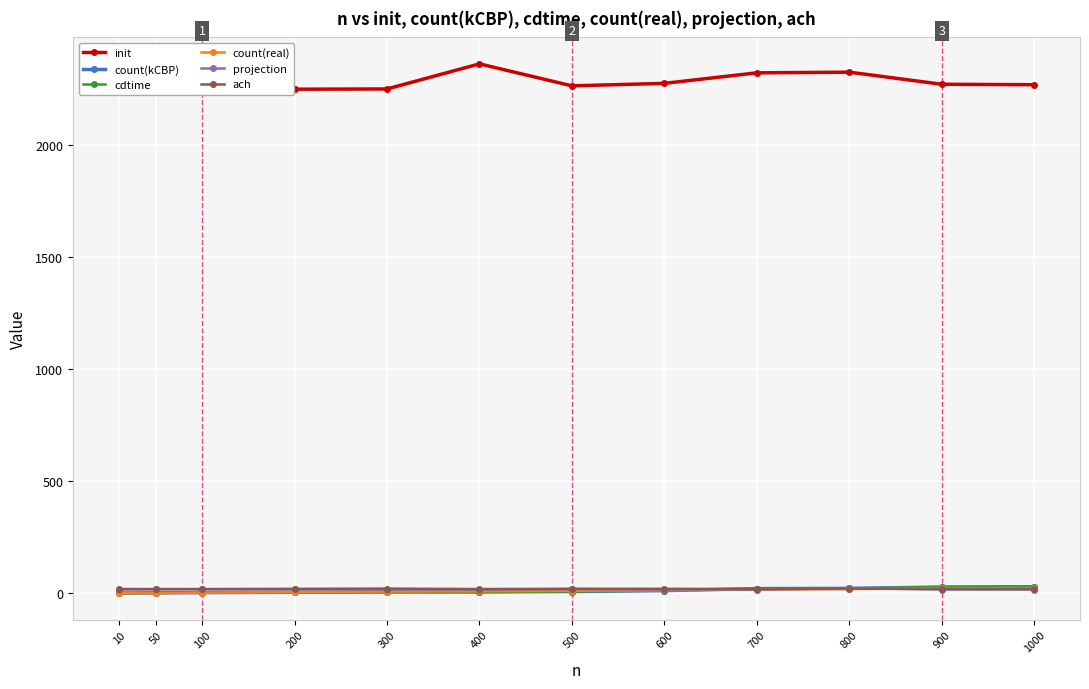

Which has a higher value, 10 or 500?

500